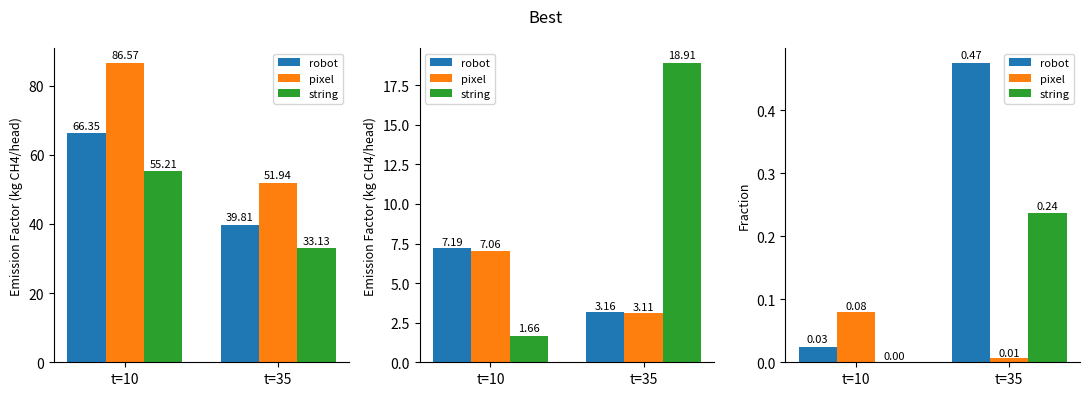

Reading right to left, extract all data points from this chart.

robot: 0.5	0.0
pixel: 0.0	0.1
string: 0.2	0.0